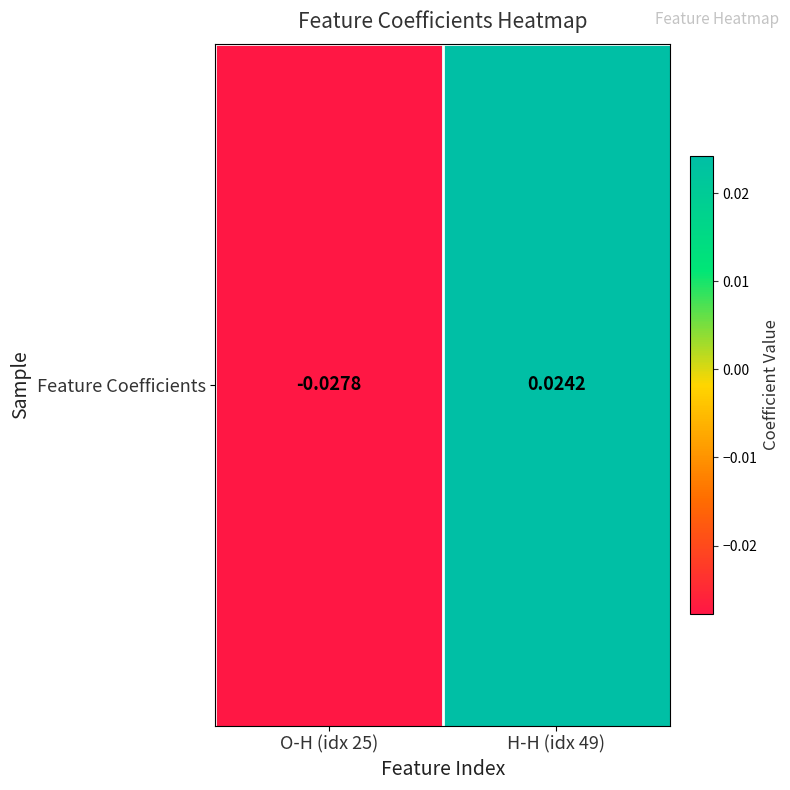

Rank the categories by value from lowest to highest.

O-H (idx 25), H-H (idx 49)